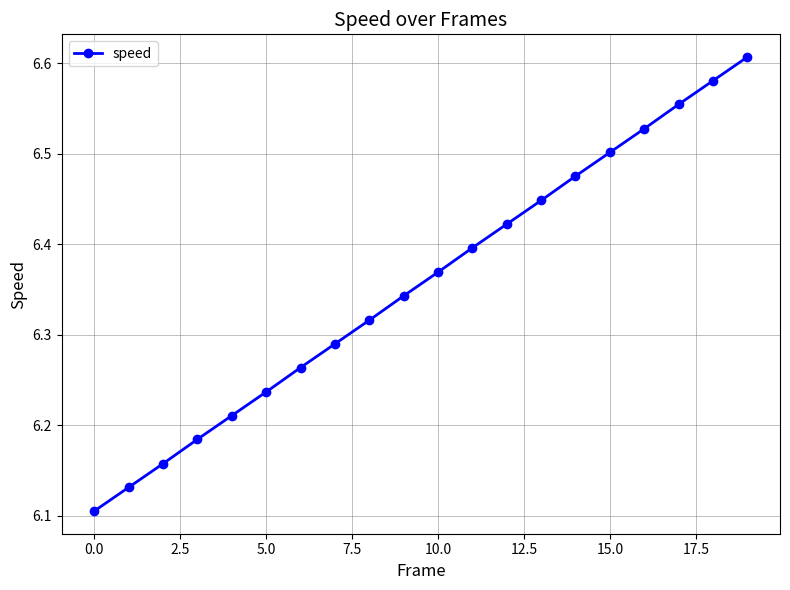

How many values are between 6 and 7?

20